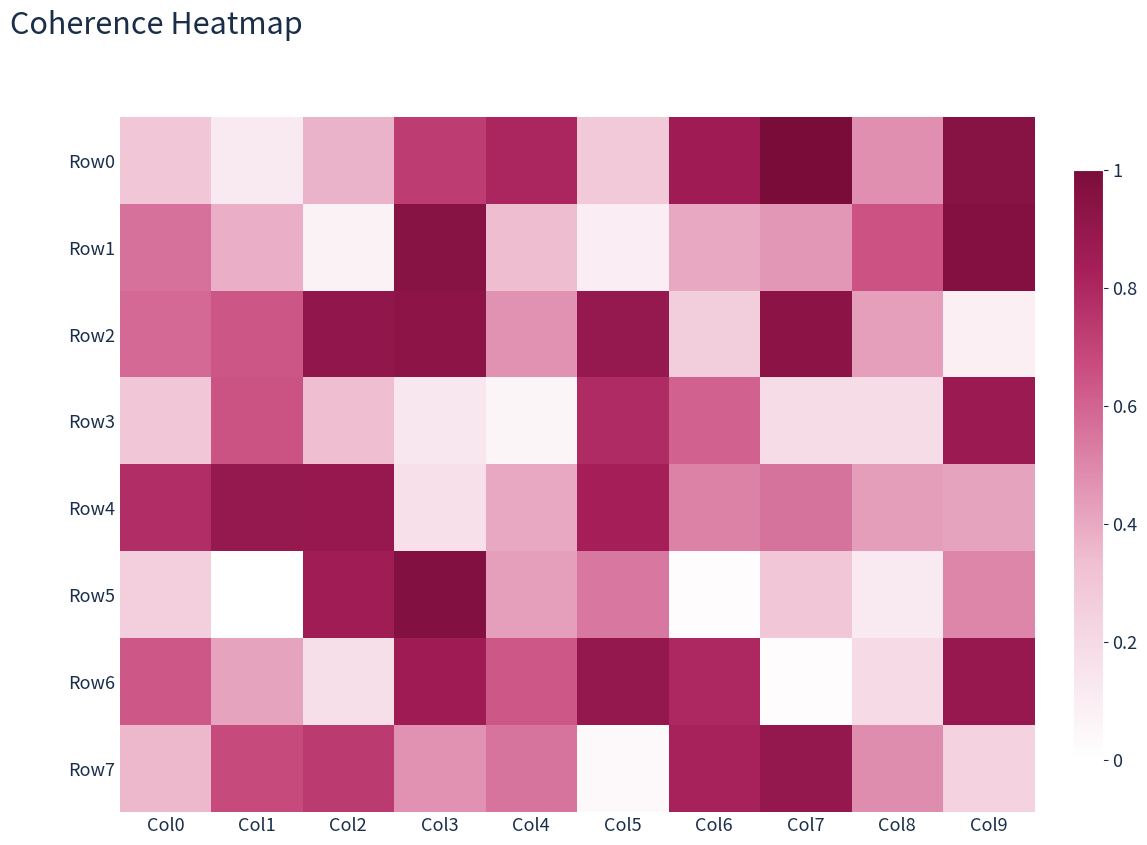

Which label corresponds to the smallest value in the chart?

Col1